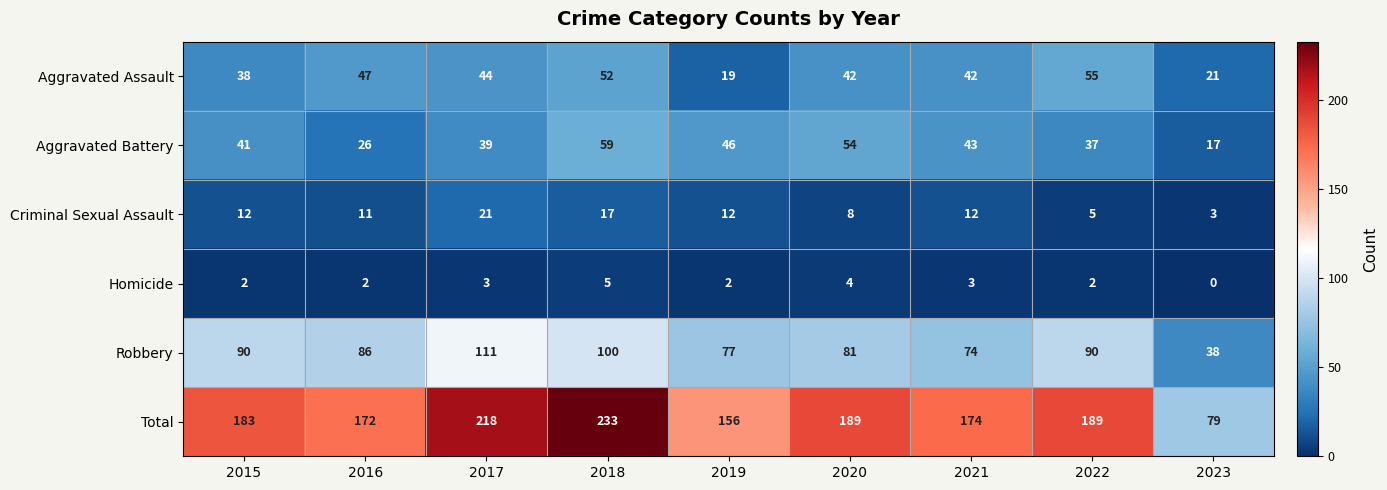

How many Homicide values are between 2 and 3?

6